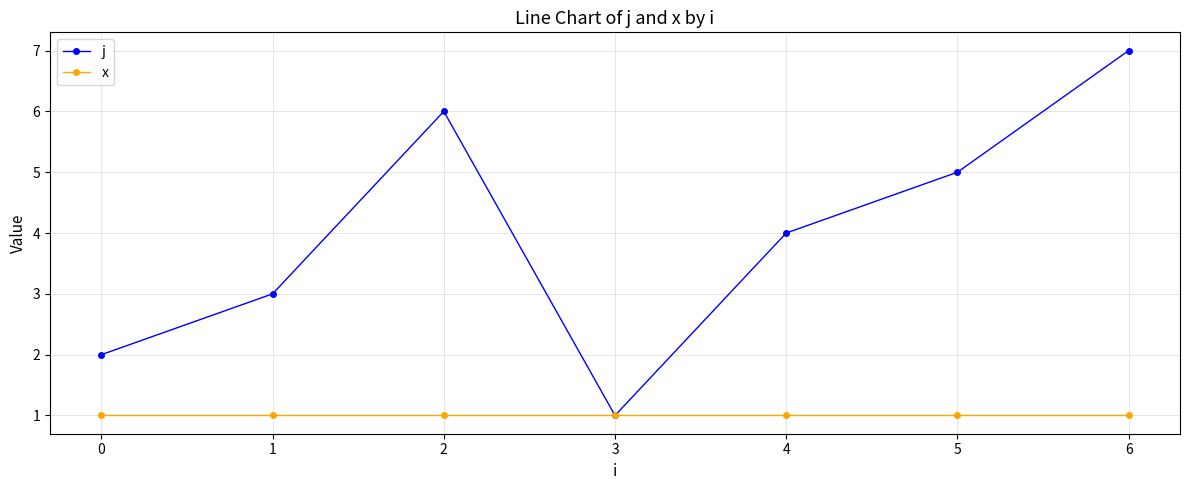

Which series changed the most between 1 and 2?

j